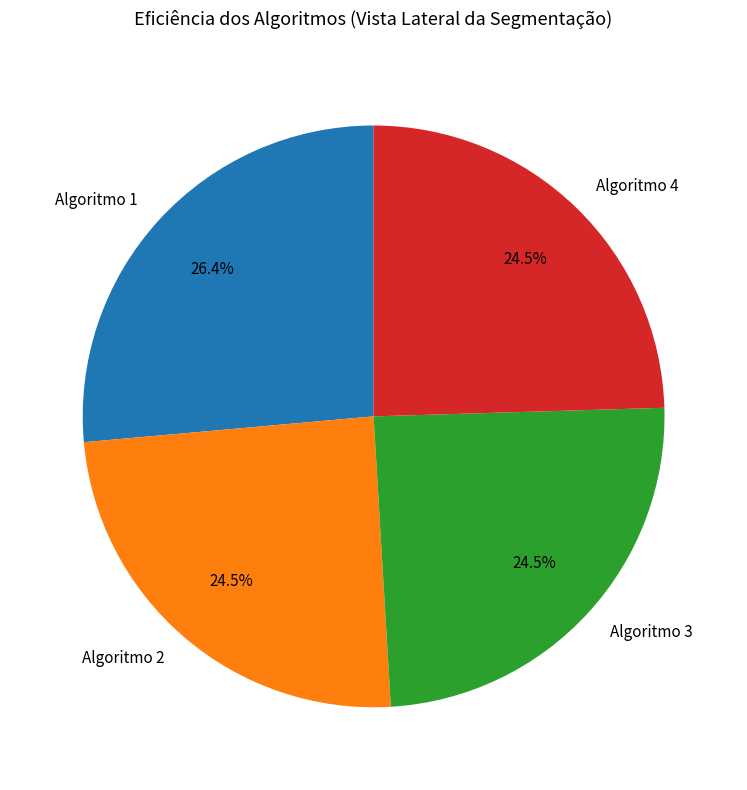

How much of the chart is everything except Algoritmo 4?

75.5%